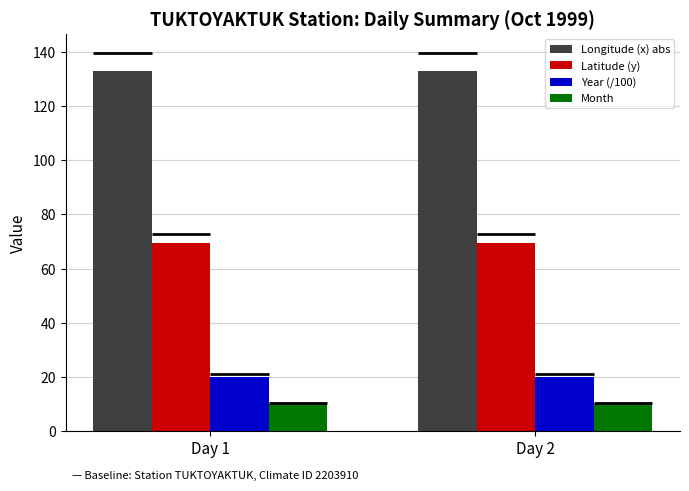

What is the maximum value shown in the chart?

133.0